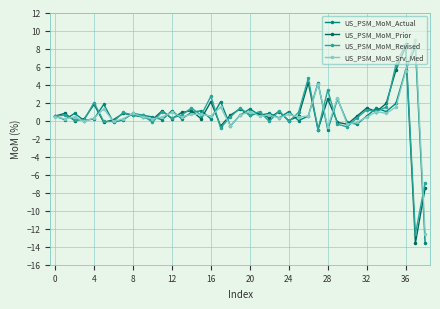

True or false: US_PSM_MoM_Revised has more than 0 interior local peaks.

True